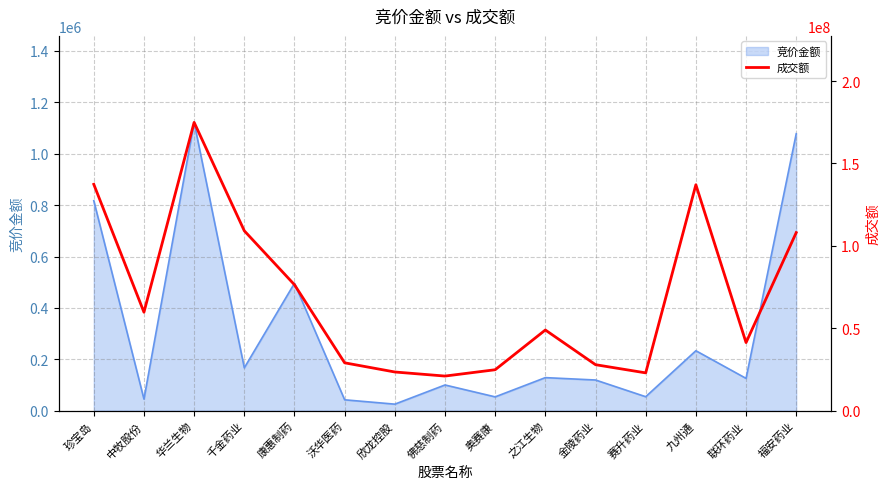

At which category does the data reach its first local valley?

中牧股份